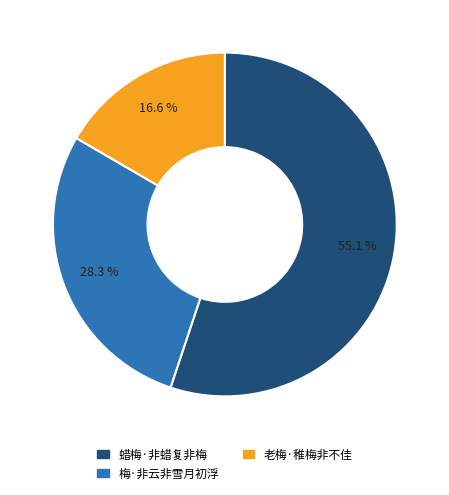

Which category has the biggest portion of the pie?

蜡梅·非蜡复非梅